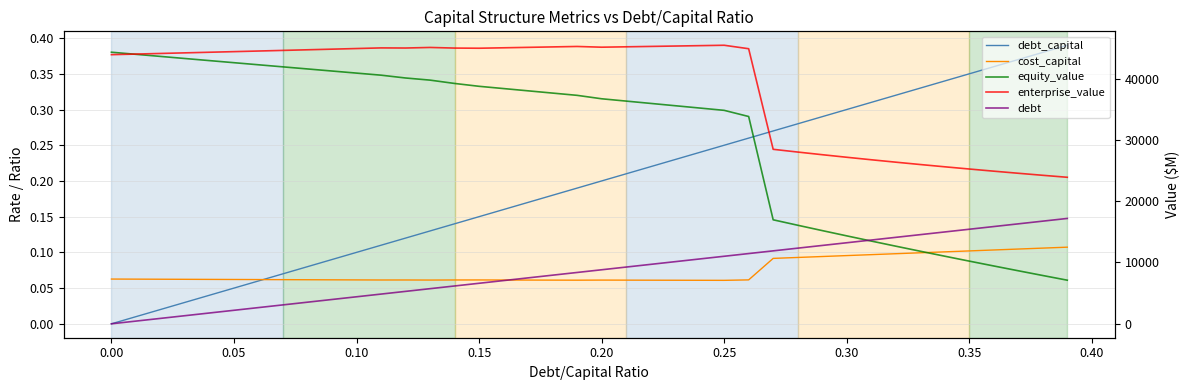

Reading left to right, list all the values displayed in this chart.

debt_capital: 0.0	0.0	0.0	0.0	0.0	0.1	0.1	0.1	0.1	0.1	0.1	0.1	0.1	0.1	0.1	0.1	0.2	0.2	0.2	0.2	0.2	0.2	0.2	0.2	0.2	0.2	0.3	0.3	0.3	0.3	0.3	0.3	0.3	0.3	0.3	0.3	0.4	0.4	0.4	0.4
cost_capital: 0.1	0.1	0.1	0.1	0.1	0.1	0.1	0.1	0.1	0.1	0.1	0.1	0.1	0.1	0.1	0.1	0.1	0.1	0.1	0.1	0.1	0.1	0.1	0.1	0.1	0.1	0.1	0.1	0.1	0.1	0.1	0.1	0.1	0.1	0.1	0.1	0.1	0.1	0.1	0.1
equity_value: 44299.2	43956.6	43614.3	43272.5	42931.2	42590.3	42249.8	41909.9	41570.3	41231.2	40892.6	40554.5	40095.3	39747.4	39204.9	38738.8	38369.9	38001.2	37632.8	37264.6	36705.4	36327.5	35949.7	35572.2	35194.8	34817.6	33811.8	16963.3	16076.9	15204.3	14344.8	13497.9	12662.9	11839.3	11026.8	10224.7	9432.7	8650.3	7877.2	7113.0
enterprise_value: 43900.3	43998.3	44096.7	44195.5	44294.8	44394.5	44494.7	44595.3	44696.4	44798.0	44900.0	45002.5	44984.0	45076.7	44974.7	44949.3	45021.0	45093.0	45165.2	45237.6	45119.0	45181.7	45244.6	45307.7	45370.9	45434.3	44869.2	28461.3	28015.6	27583.6	27164.7	26758.4	26364.0	25981.1	25609.2	25247.7	24896.4	24554.6	24222.1	23898.5
debt: 0.0	440.6	881.3	1321.9	1762.5	2203.1	2643.8	3084.4	3525.0	3965.6	4406.3	4846.9	5287.5	5728.1	6168.8	6609.4	7050.0	7490.7	7931.3	8371.9	8812.5	9253.2	9693.8	10134.4	10575.0	11015.7	11456.3	11896.9	12337.6	12778.2	13218.8	13659.4	14100.1	14540.7	14981.3	15421.9	15862.6	16303.2	16743.8	17184.4